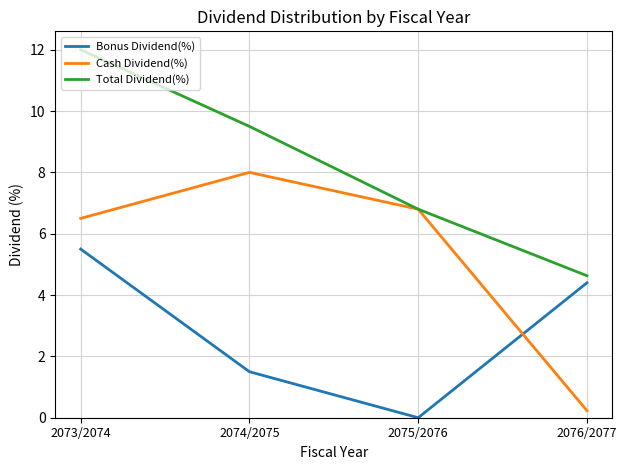

True or false: Bonus Dividend(%) has a value of 6.2 at 2076/2077.

False